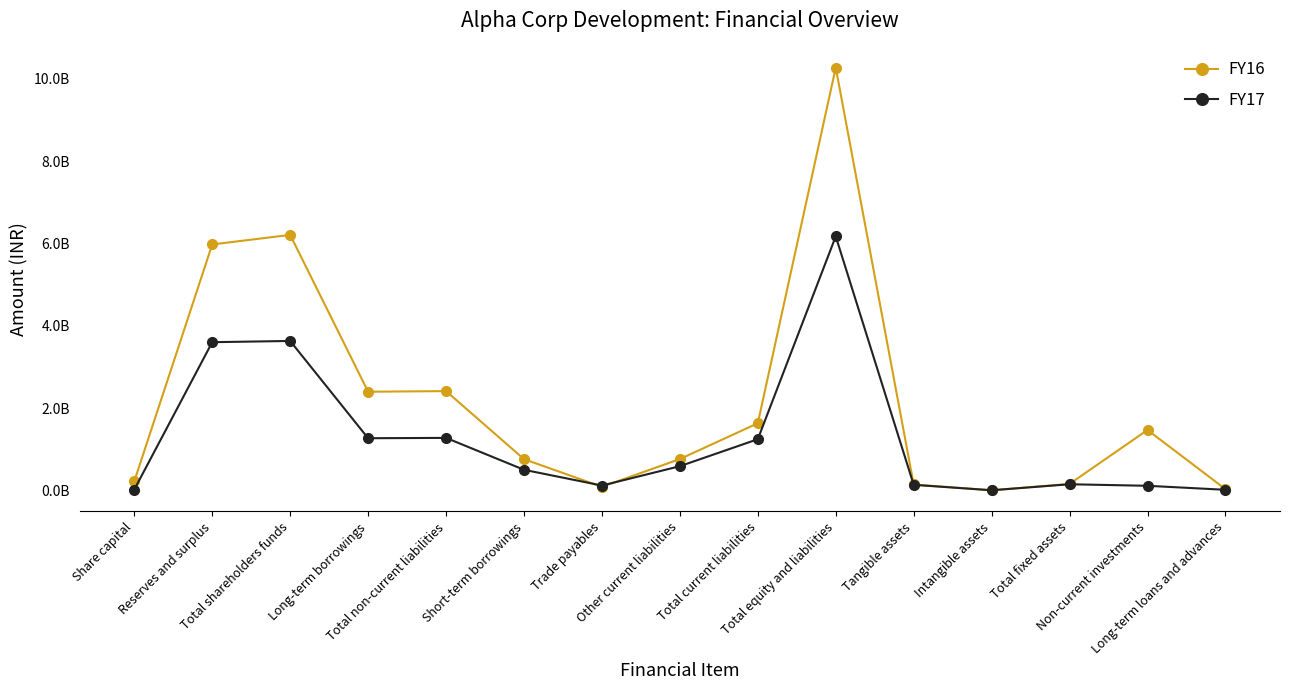

What are all the series names shown in the legend?

FY16, FY17